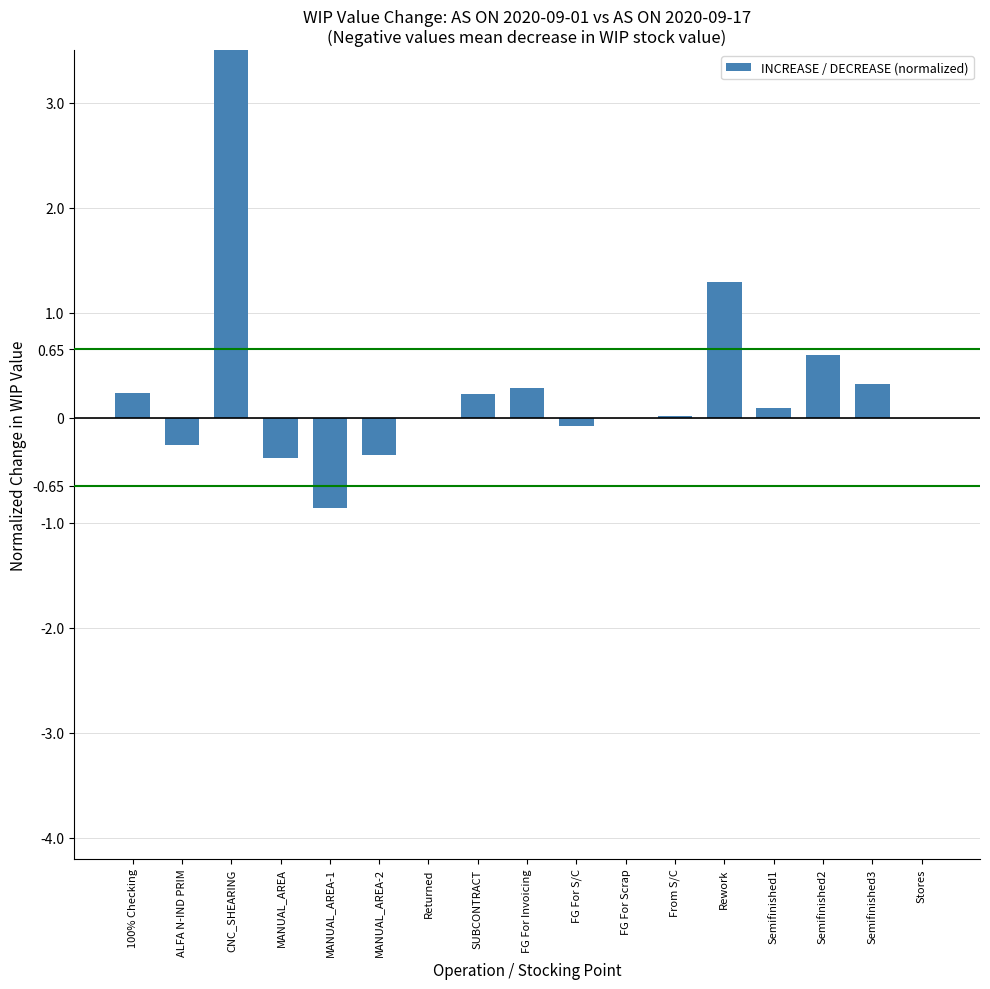

What is the sum of all values?

4.6